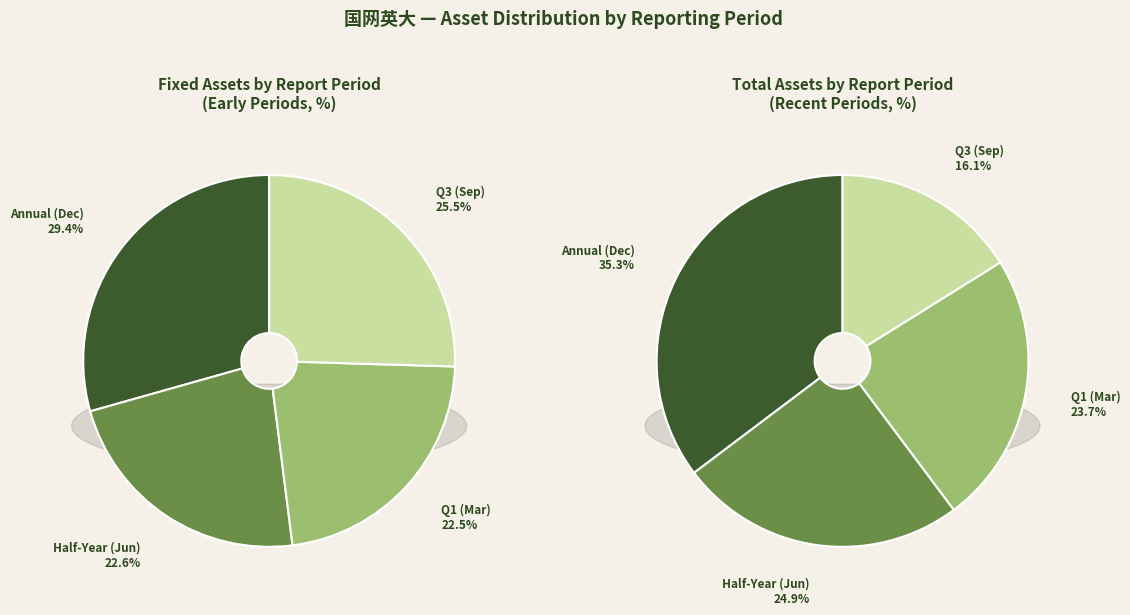

Is there a majority slice in this chart?

No